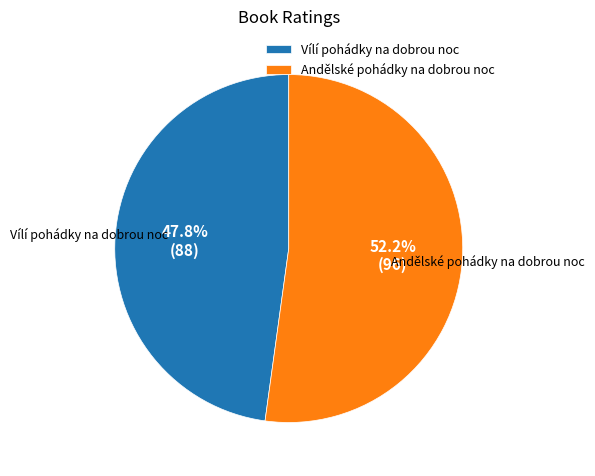

Combined, do Andělské pohádky na dobrou noc and Vílí pohádky na dobrou noc account for over 50%?

Yes